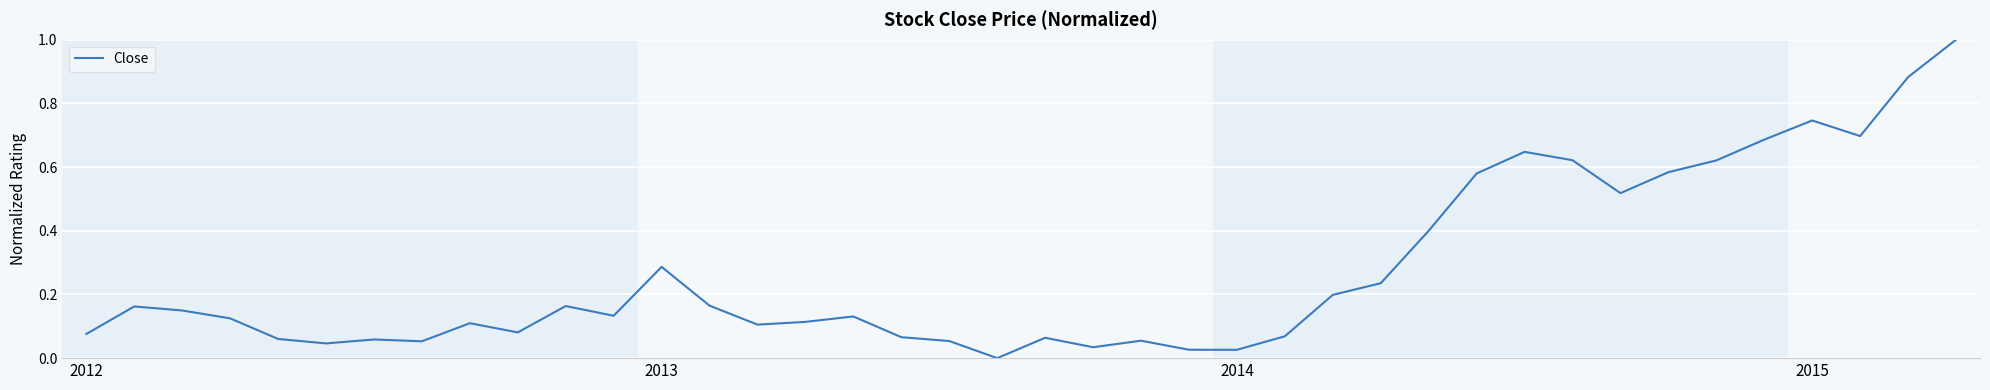

What is the maximum value shown in the chart?

1.0